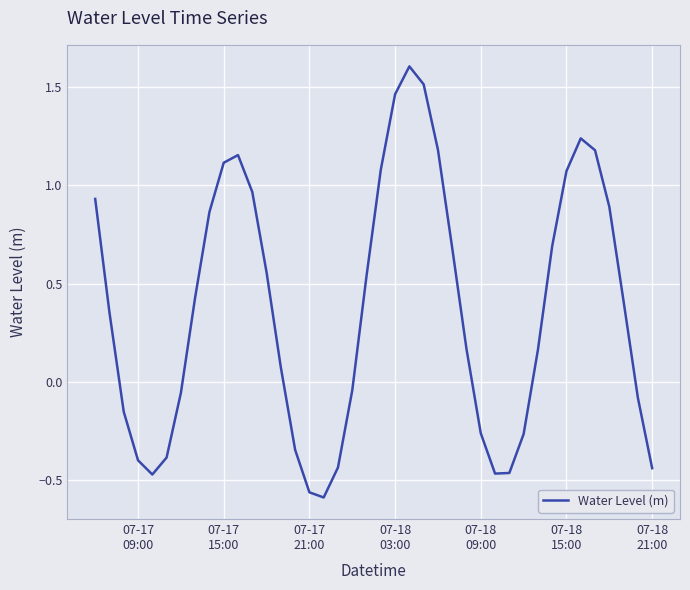

What is the greatest value displayed?

1.6